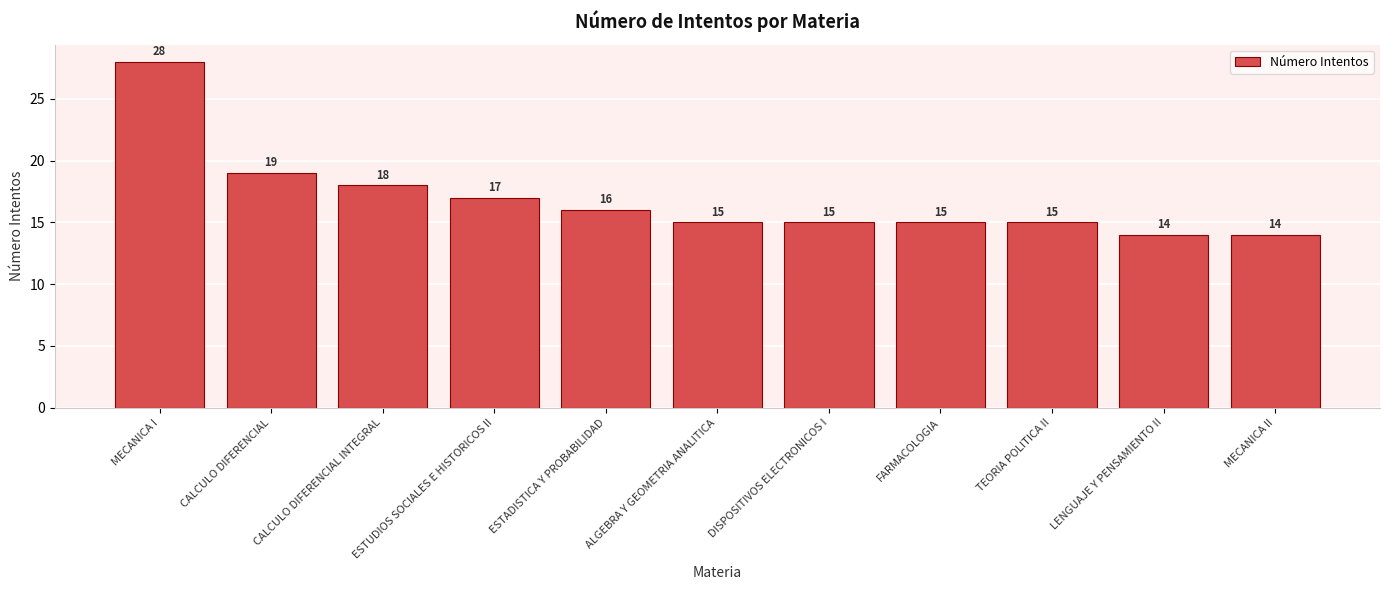

What is the difference between the maximum and minimum values?

14